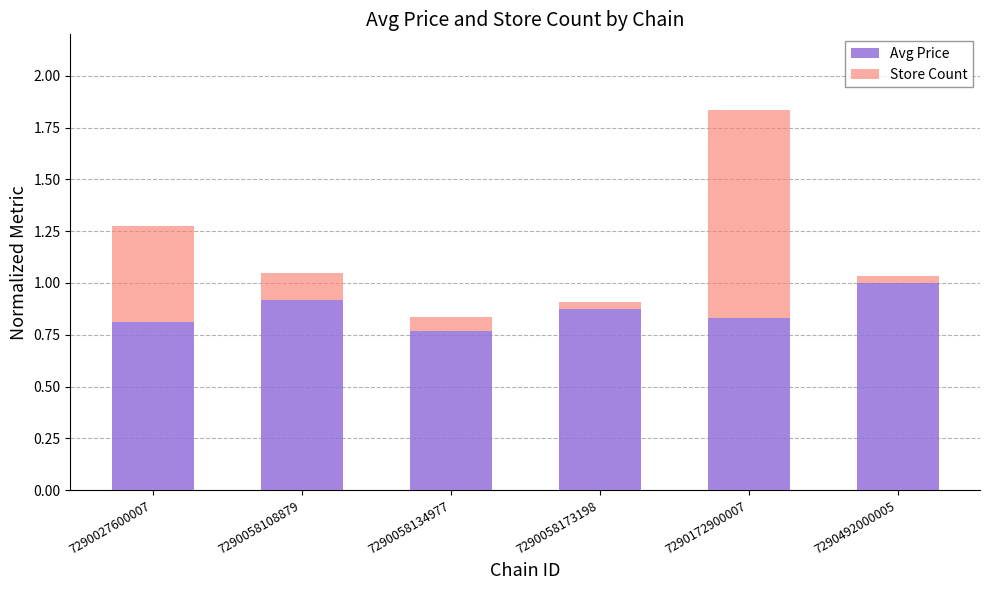

At which category is the sum across all series the highest?

7290172900007